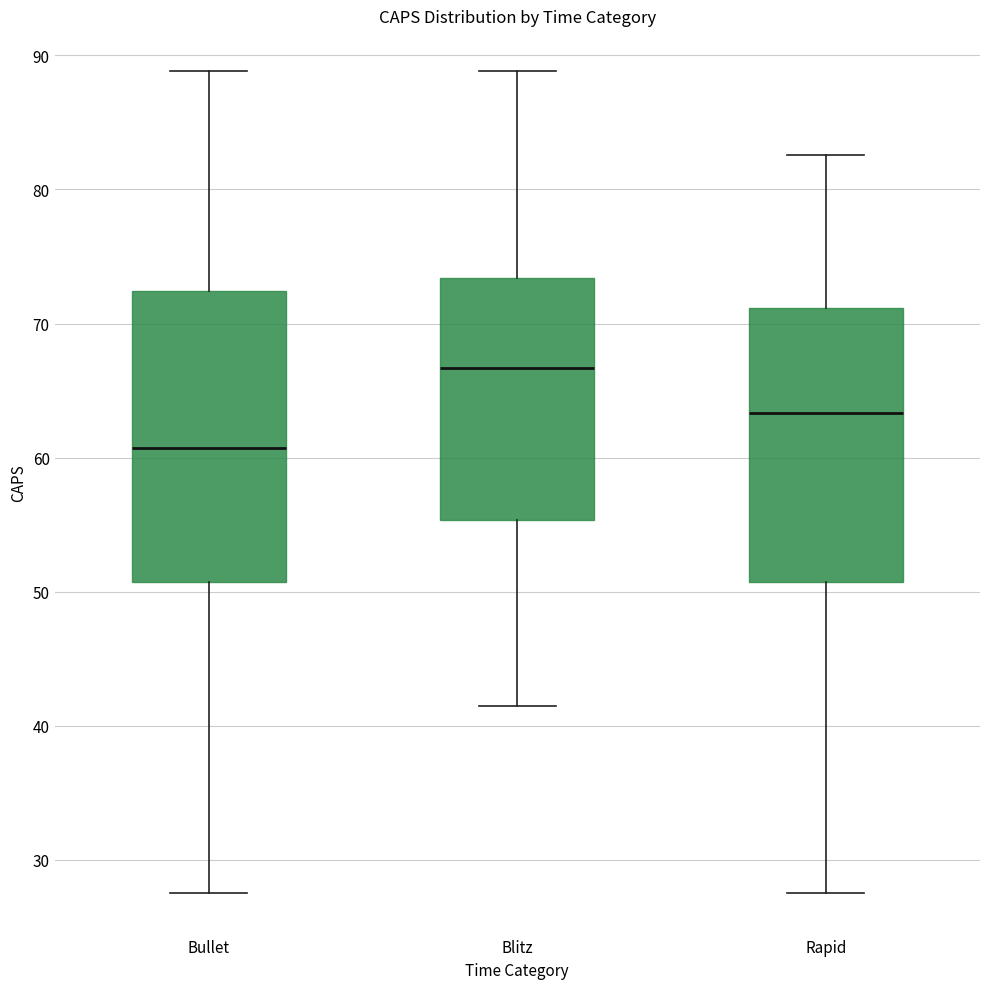

Reading left to right, transcribe this box plot: for each box, give where its median line is, the range the box spans, and where its two whiskers end, as read against the y-axis. The values are not printed on the chart, so give them approximately, as read against the axis.

Bullet: median 61, box 51 to 72, whiskers 28 to 89
Blitz: median 67, box 55 to 73, whiskers 42 to 89
Rapid: median 63, box 51 to 71, whiskers 28 to 83